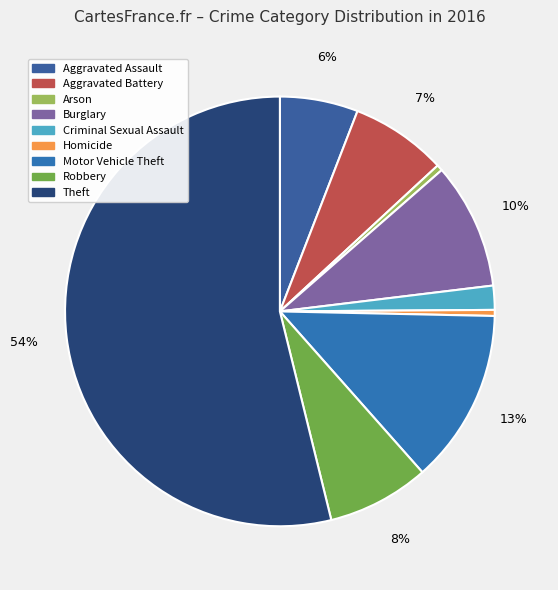

To the nearest percent, what portion does Motor Vehicle Theft represent?

13%